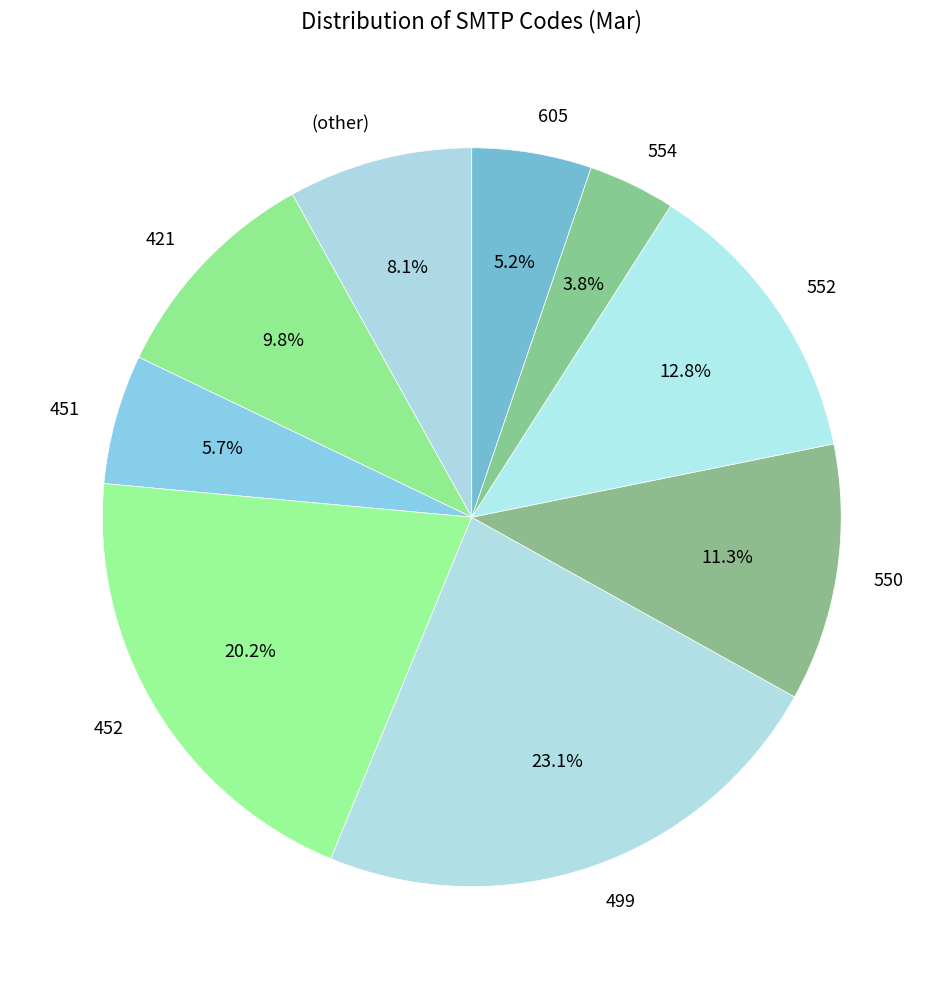

Is the sum of 452 and 552 greater than half?

No